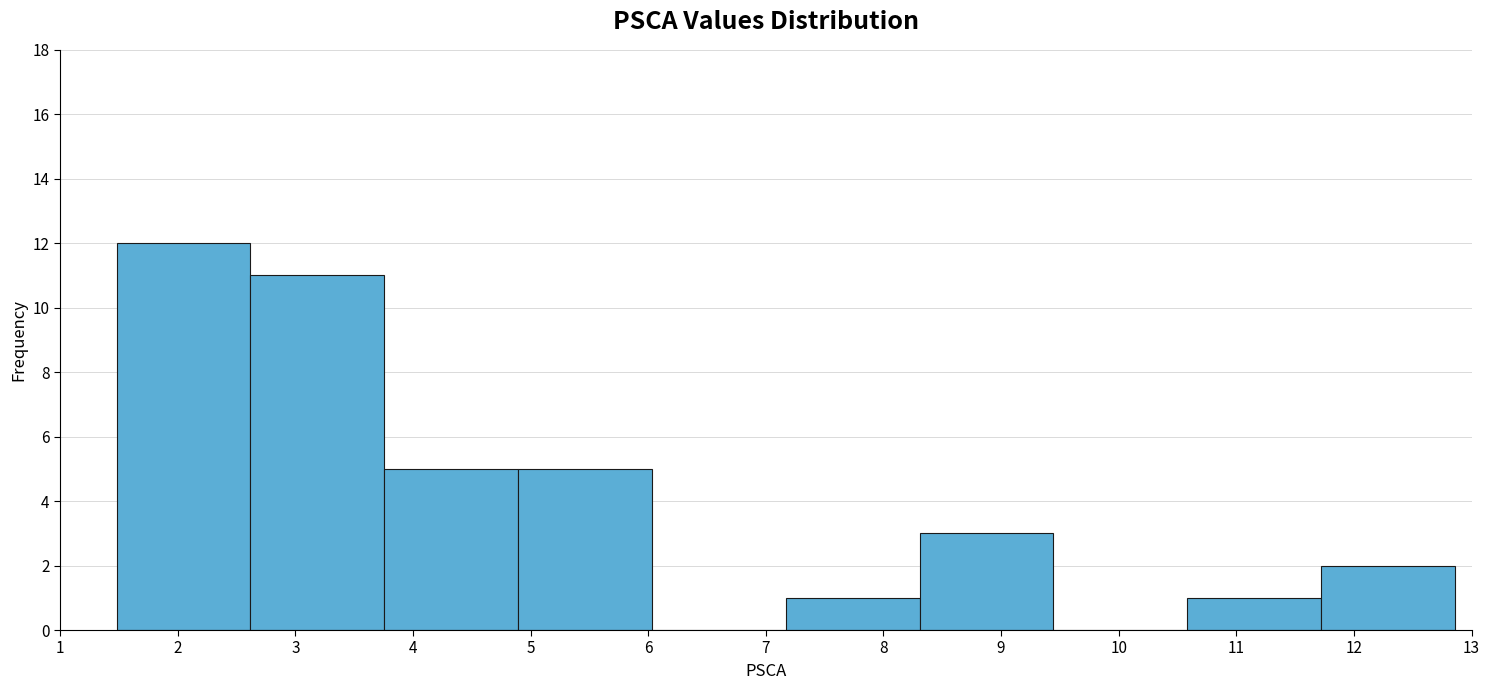

Over which range of the x-axis is the bar tallest?

1.5 to 2.6